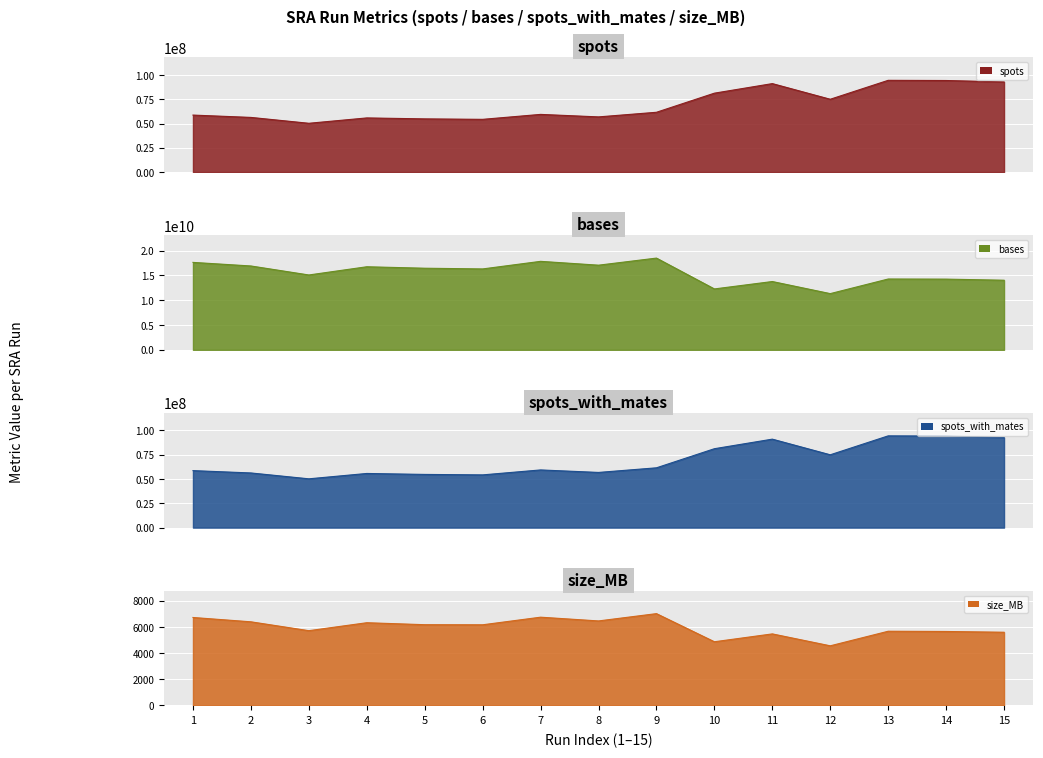

True or false: bases has a value of 7809813228 at SRR9203392.

False